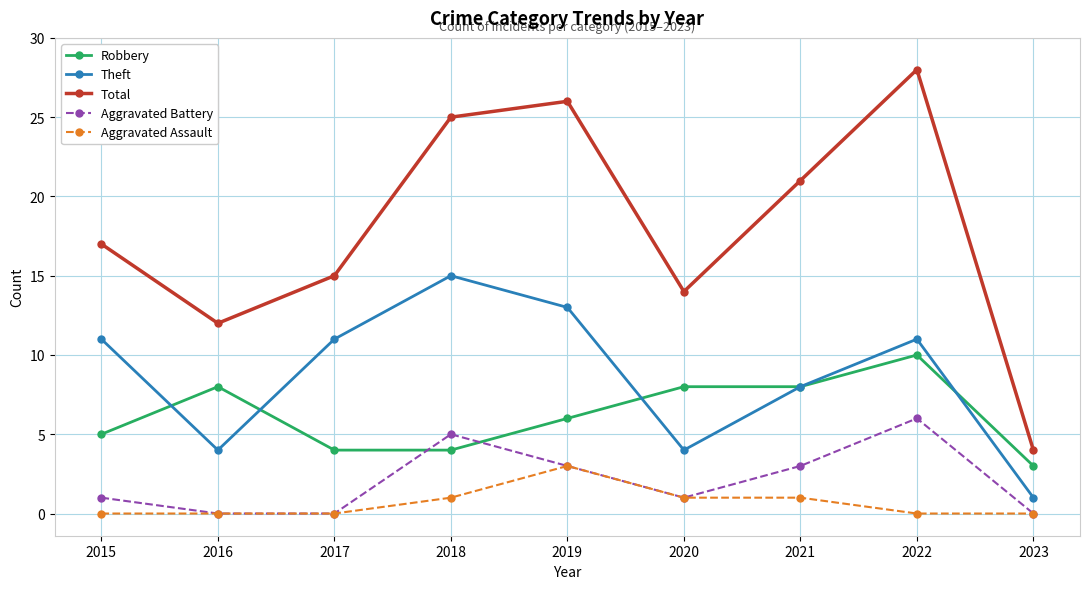

The Aggravated Battery series shows -4 at 2023. True or false?

False